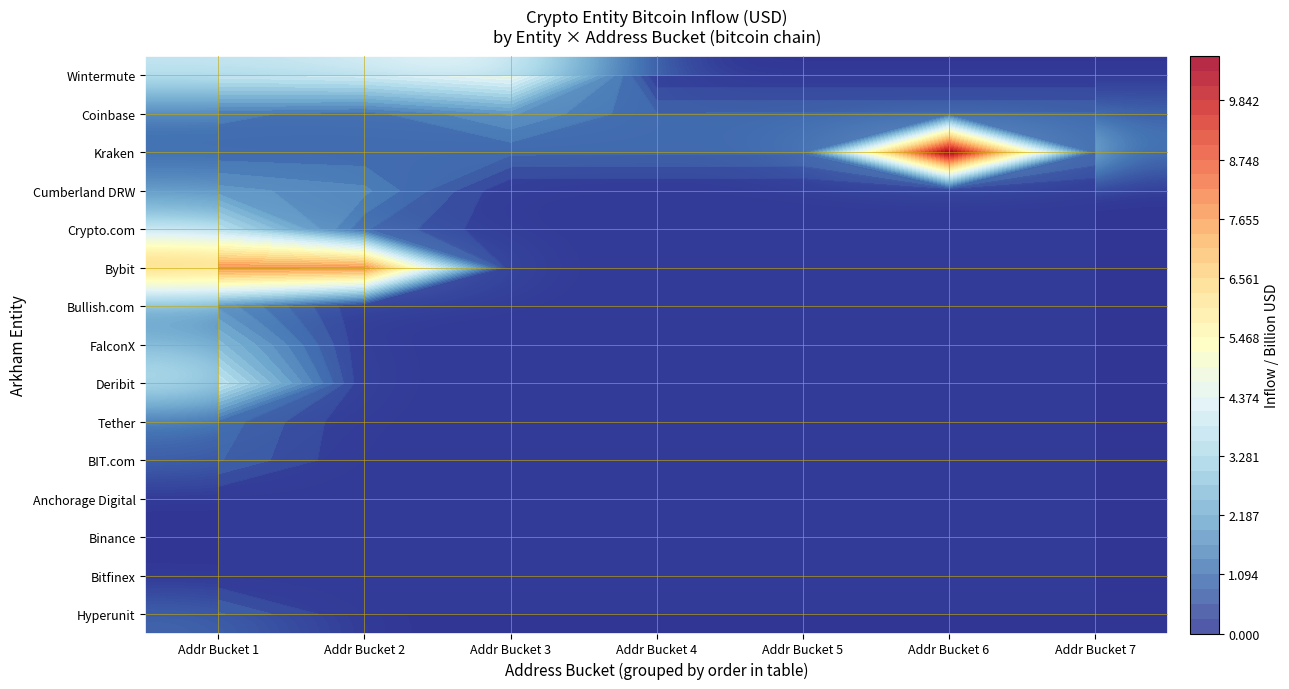

Which series has the largest total across all categories?

Bybit